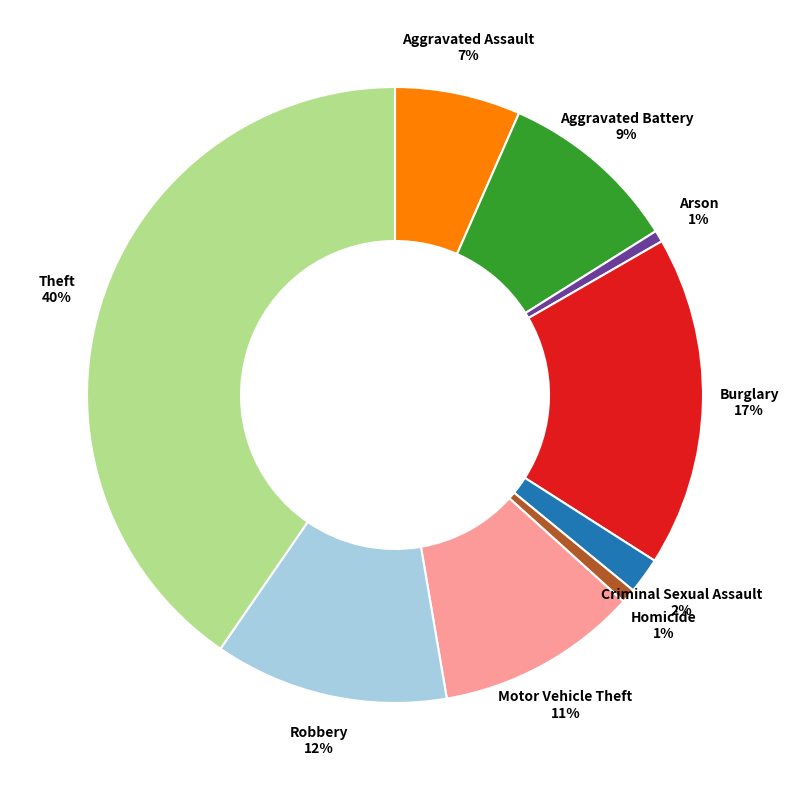

To the nearest percent, what is the average slice percentage?

11%